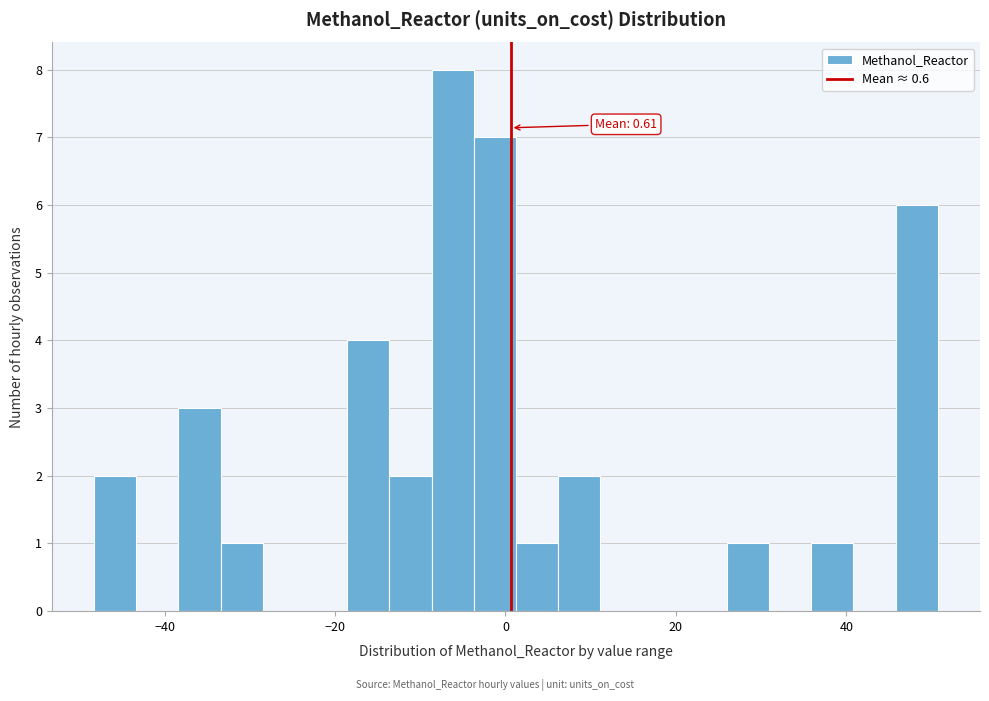

Around what value on the x-axis is the tallest bar? Give the approximate position of its centre, as read against the axis.

-6